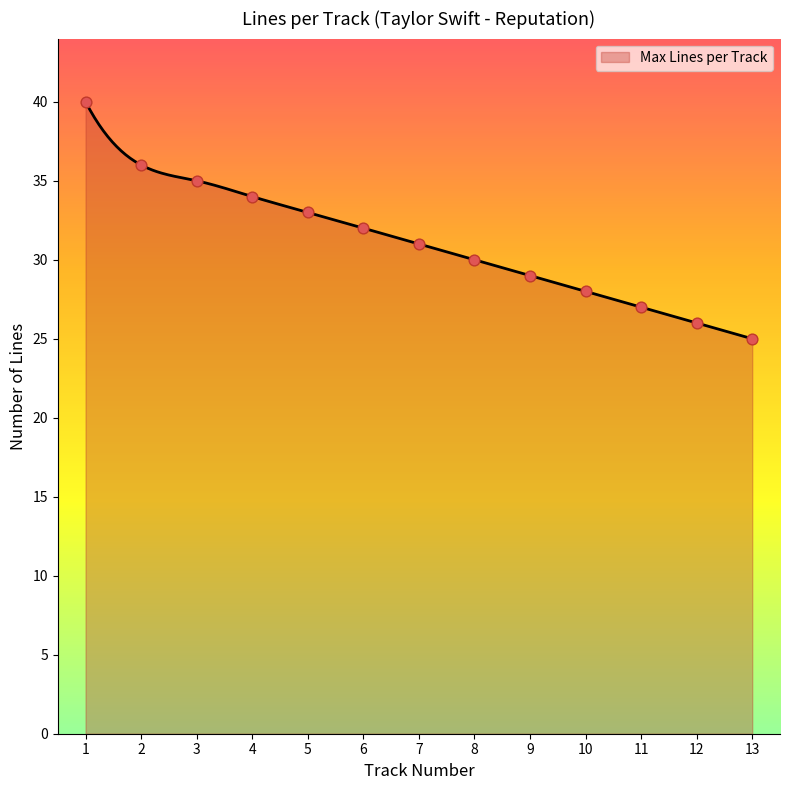

Which has a higher value, 10 or 2?

2